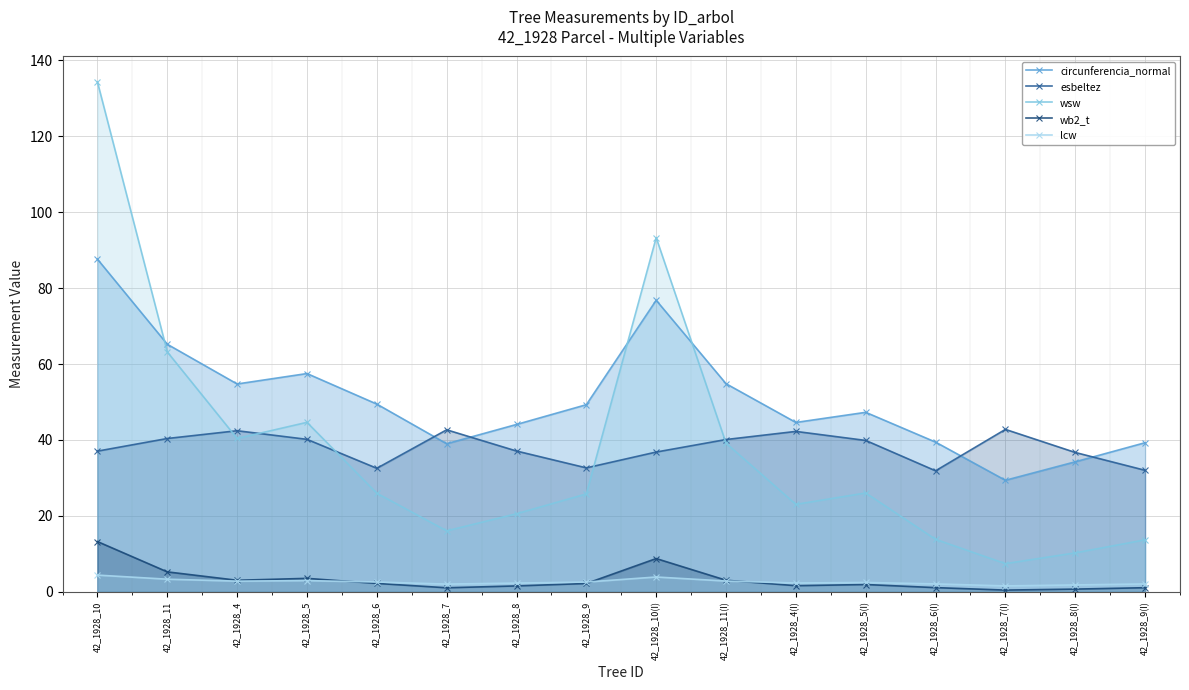

What is the sum of the wb2_t values at 42_1928_4(I) and 42_1928_9?

3.8